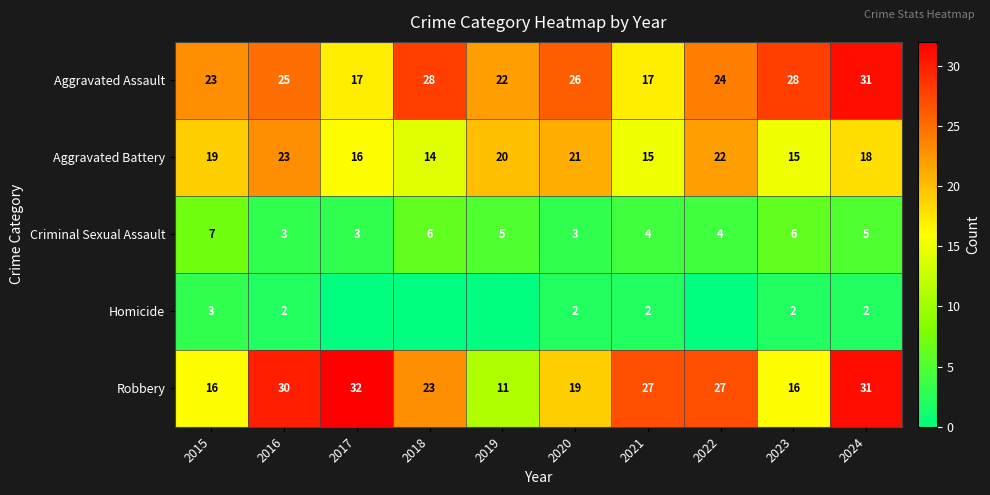

What is the difference between the second highest and second lowest values in the Robbery series?

15